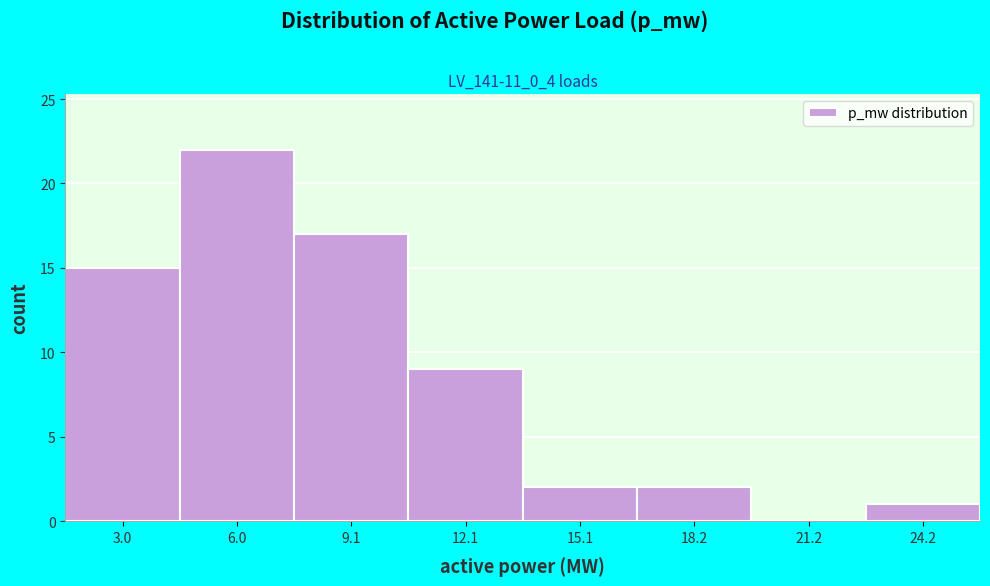

Reading left to right, extract all data points from this chart.

3.0=15	6.0=22	9.1=17	12.1=9	15.1=2	18.2=2	21.2=0	24.2=1